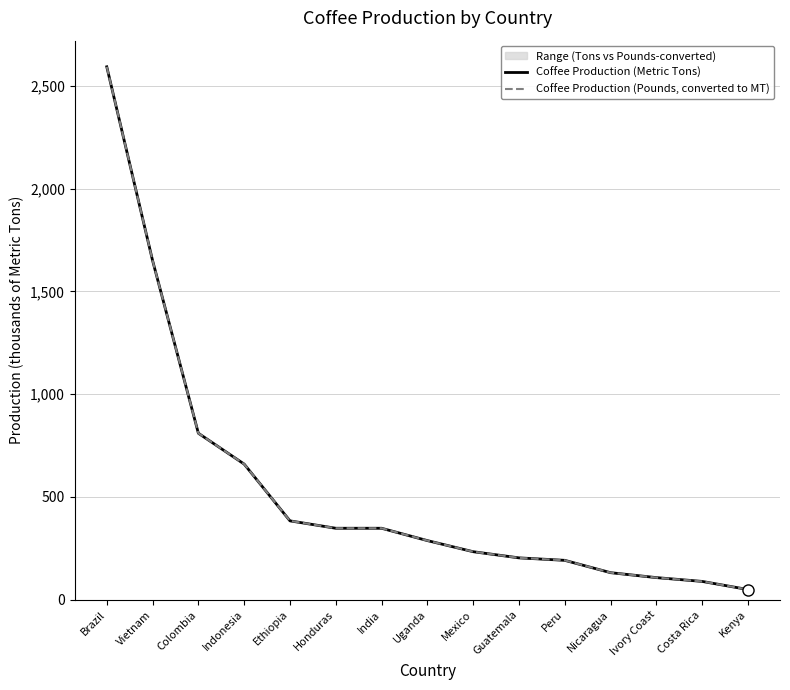

Rank the series at Ivory Coast from highest to lowest value.

Coffee Production (Pounds, converted to MT), Coffee Production (Metric Tons)